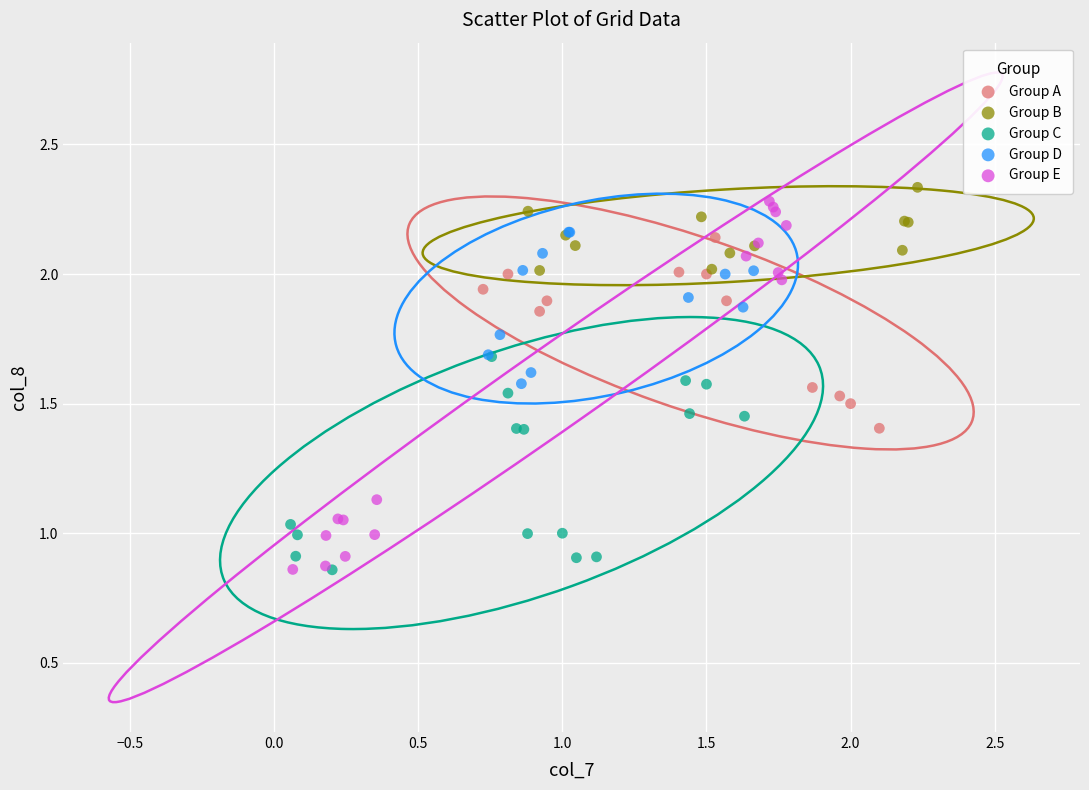

Which series contains the highest Y value?

Group B